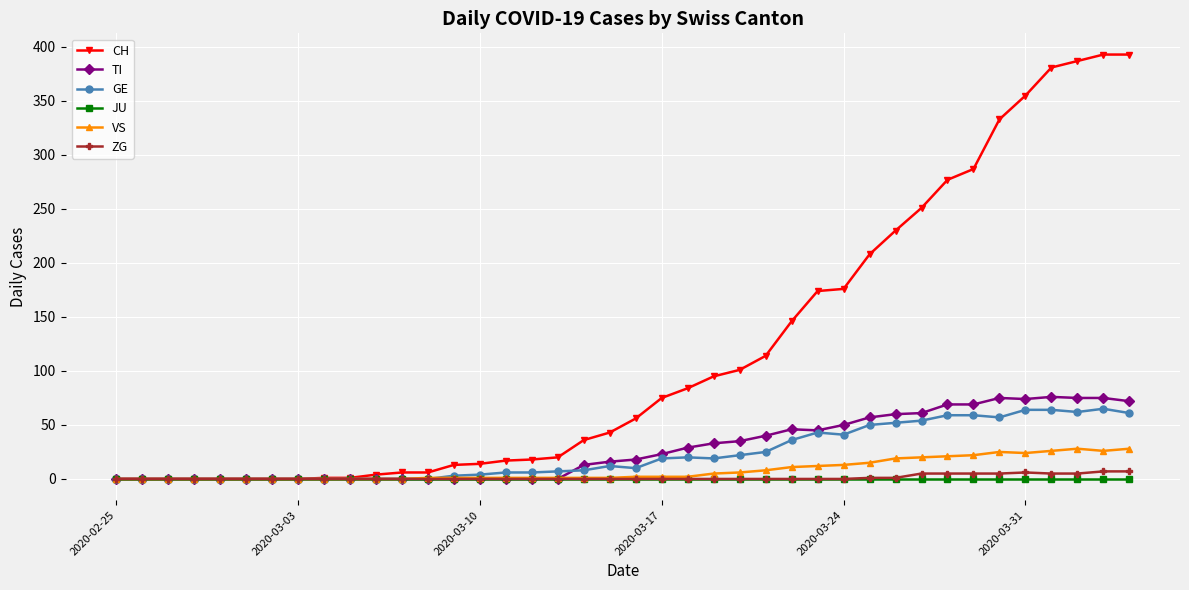

Which series has the widest spread of values?

CH